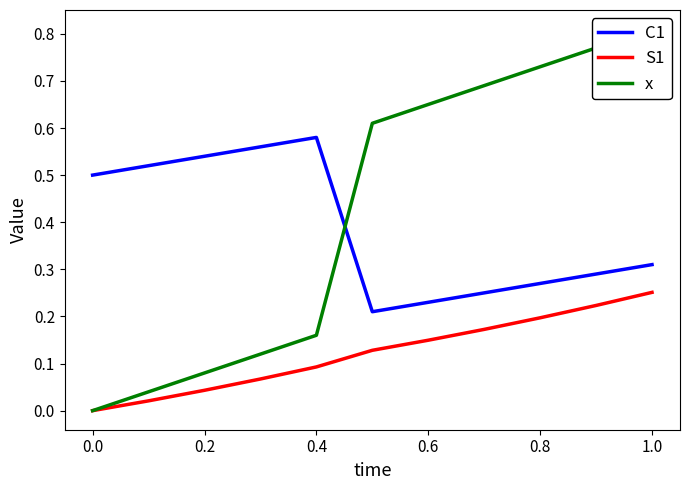

Which category has the highest value in the S1 series?

1.0